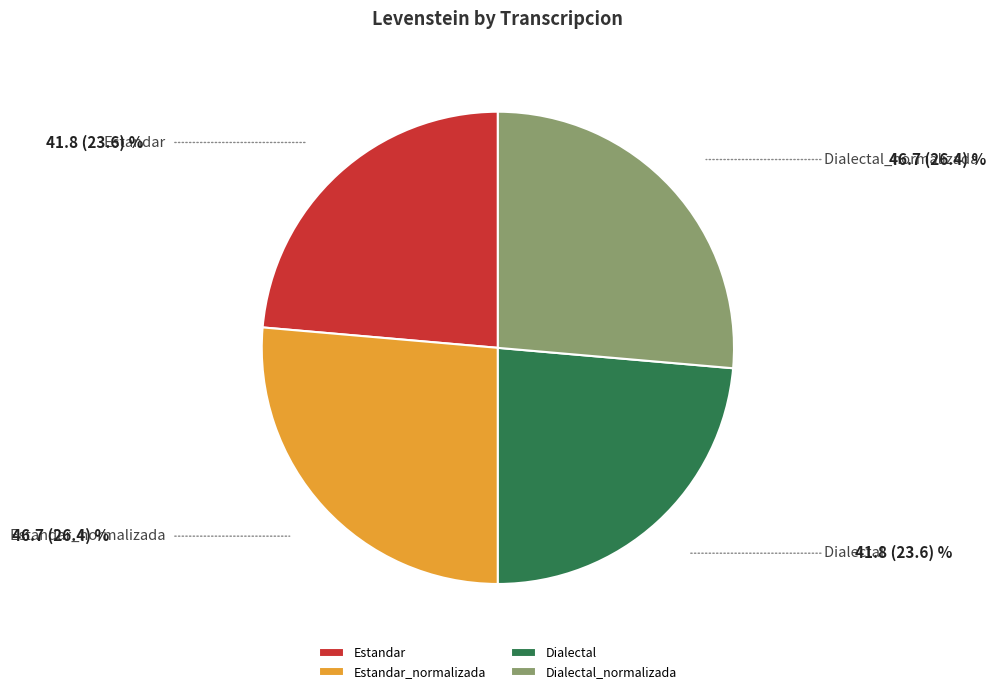

The Dialectal slice represents 24% of the pie. True or false?

True